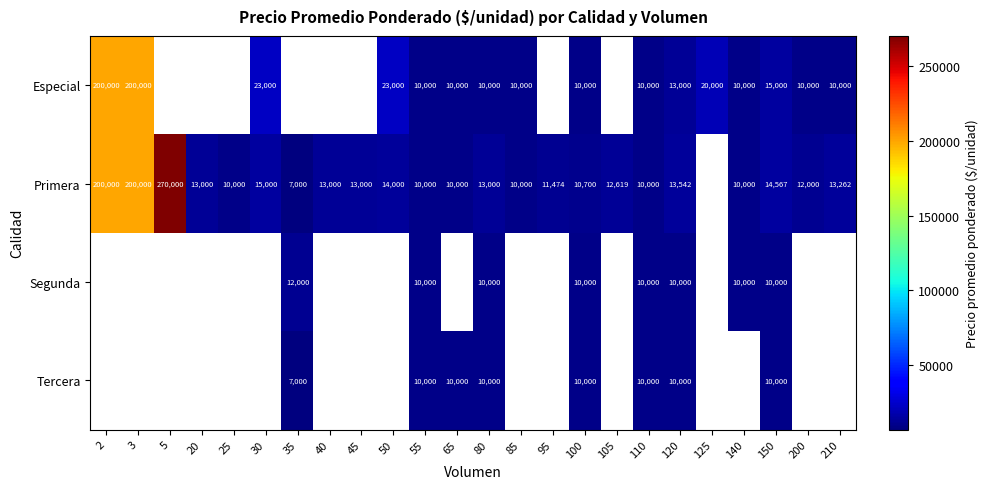

The value of Tercera at 35 is 7000. True or false?

True